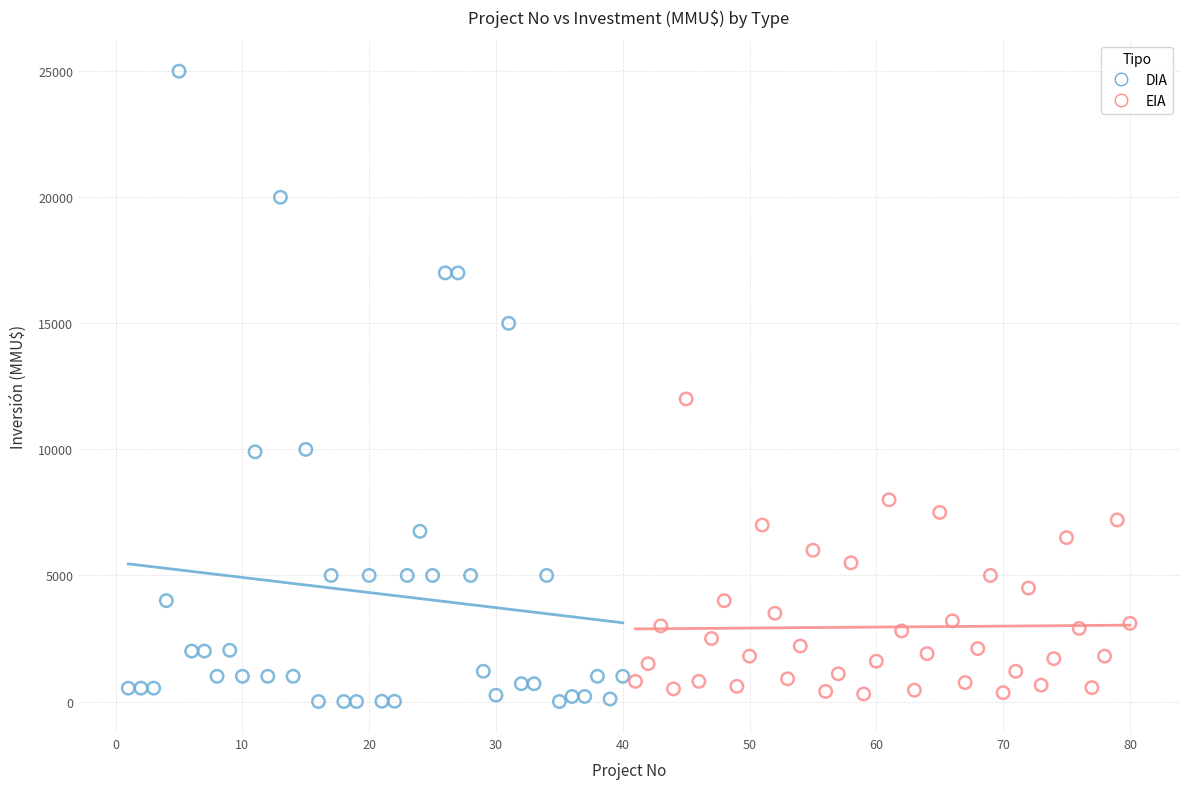

Which series reaches the maximum Y coordinate?

DIA